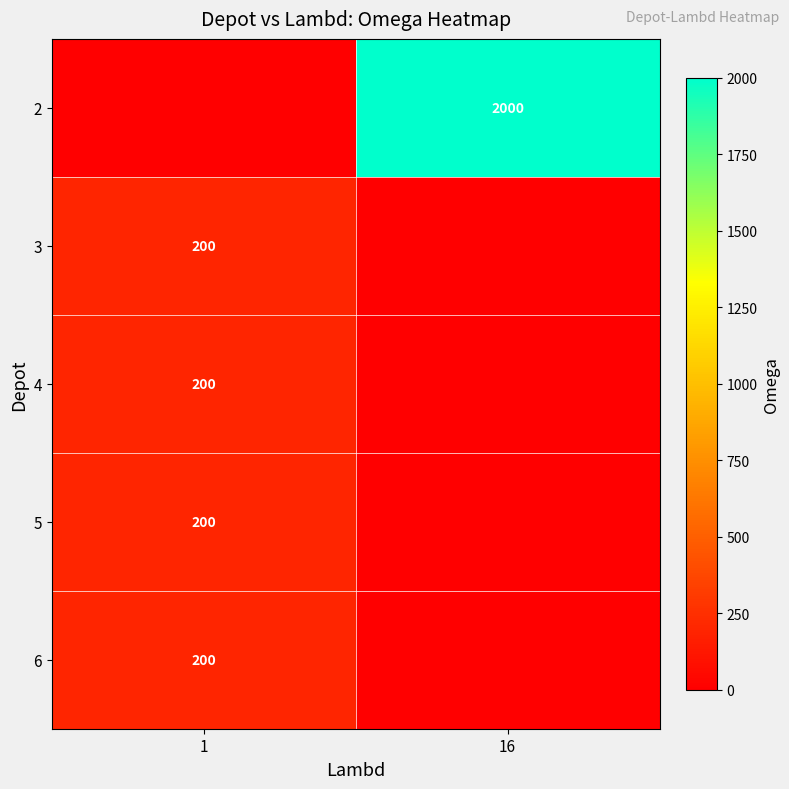

True or false: 4 has a value of 328 at 1.

False